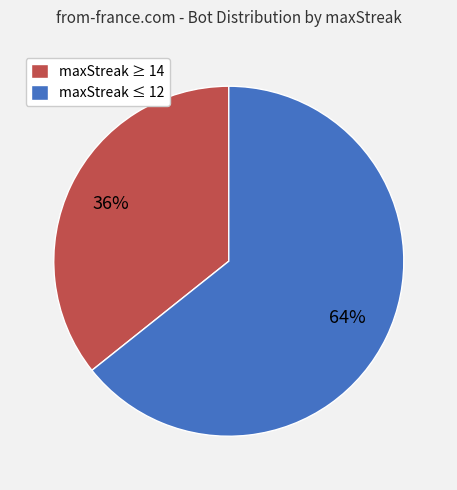

To the nearest percent, what is the average slice percentage?

50%